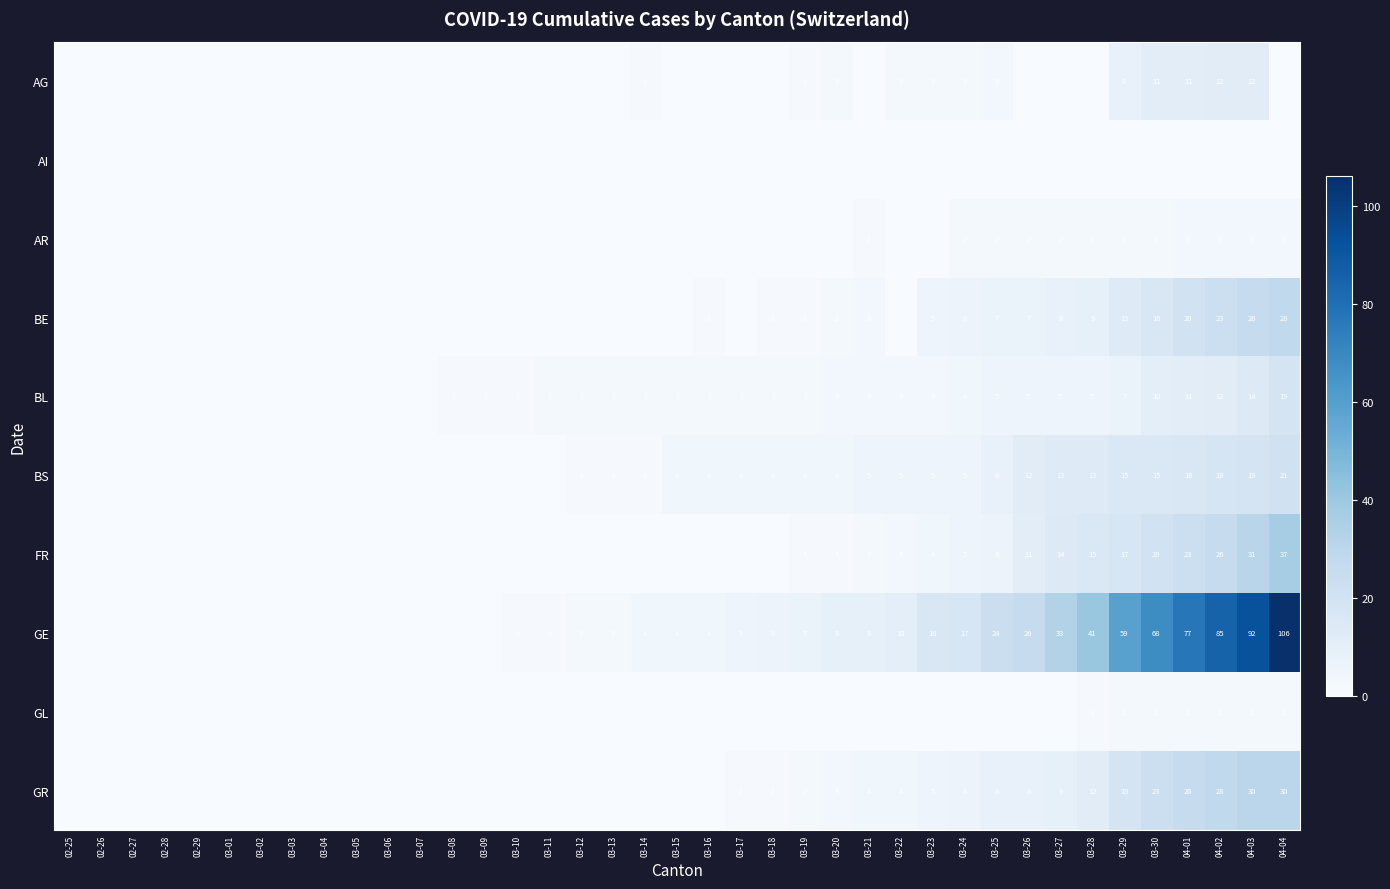

What is the maximum value shown in the chart?

106